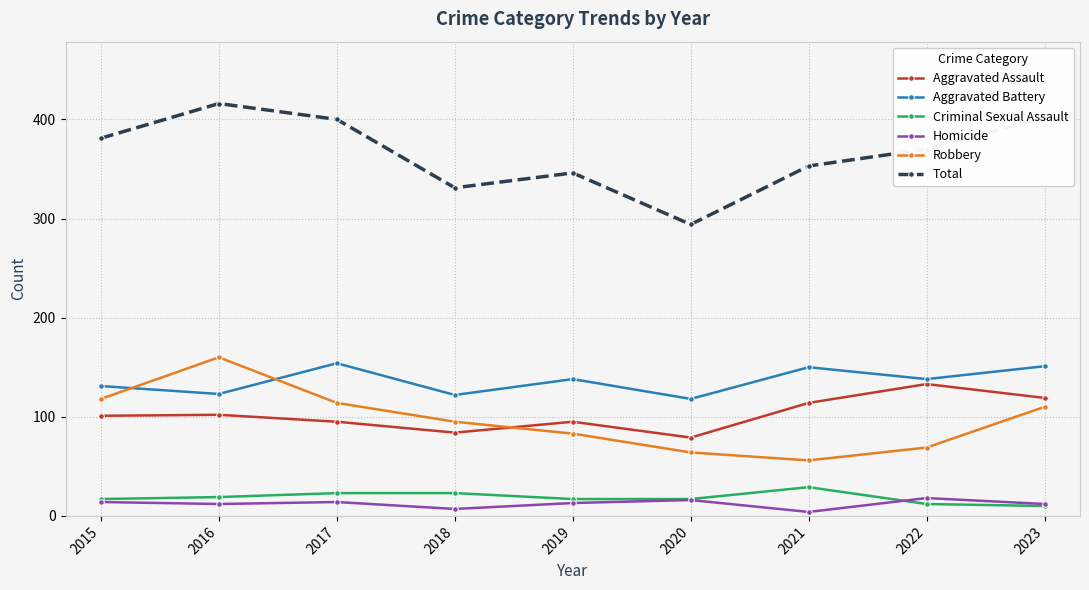

How many lines are shown in the chart?

6